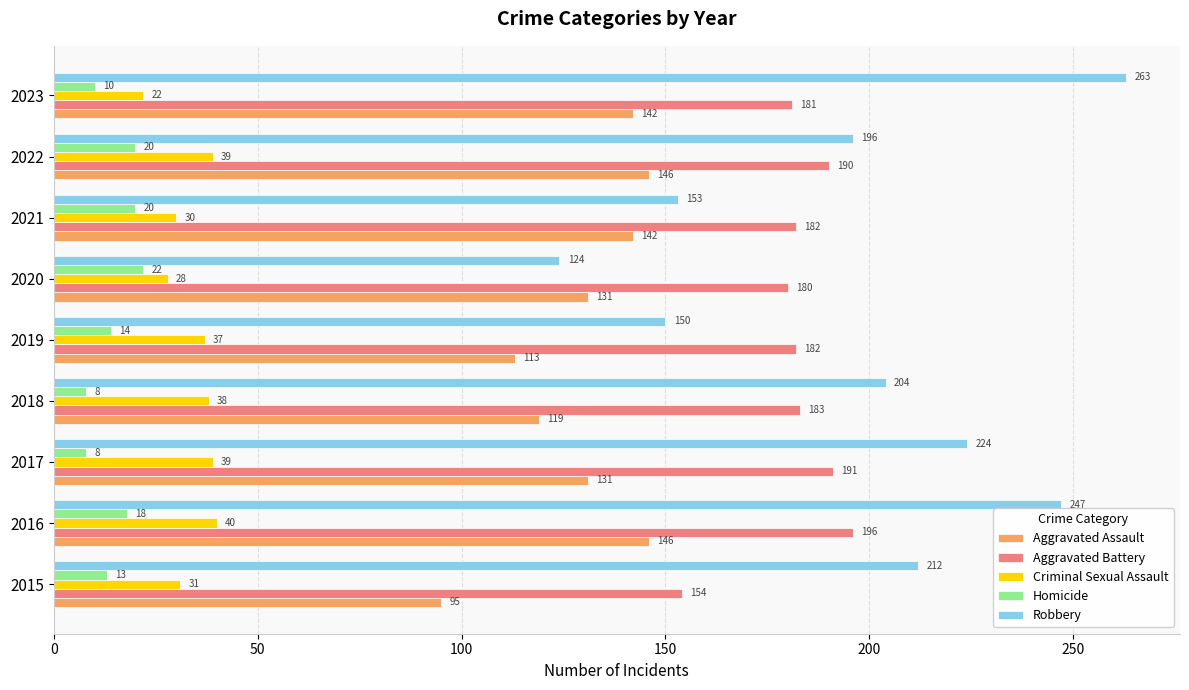

List the series in order of their peak value, lowest first.

Homicide, Criminal Sexual Assault, Aggravated Assault, Aggravated Battery, Robbery